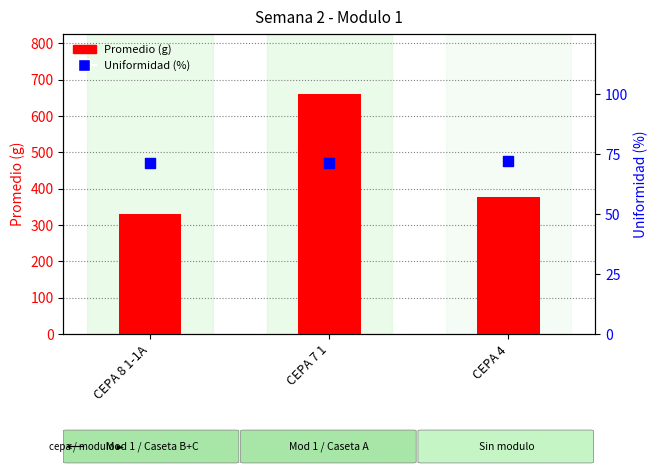

What are all the series names shown in the legend?

Promedio (g), Uniformidad (%)